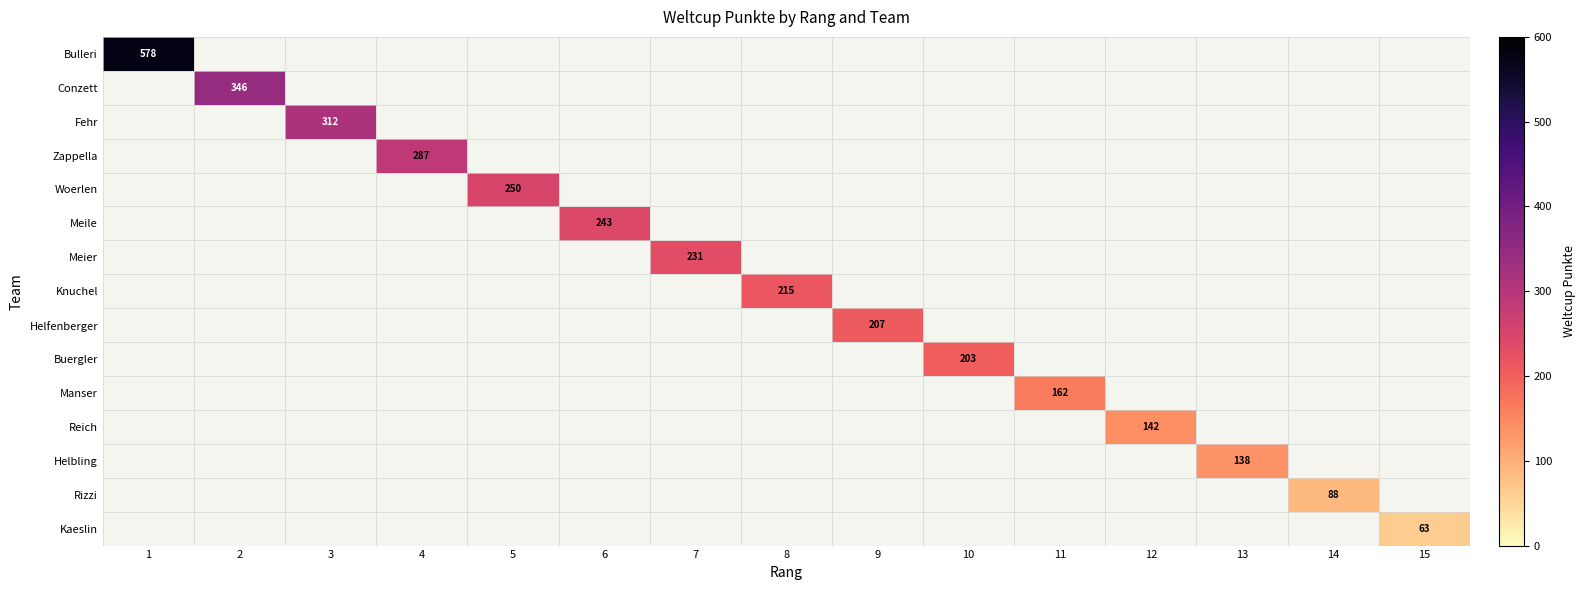

How many distinct data groups are displayed?

15